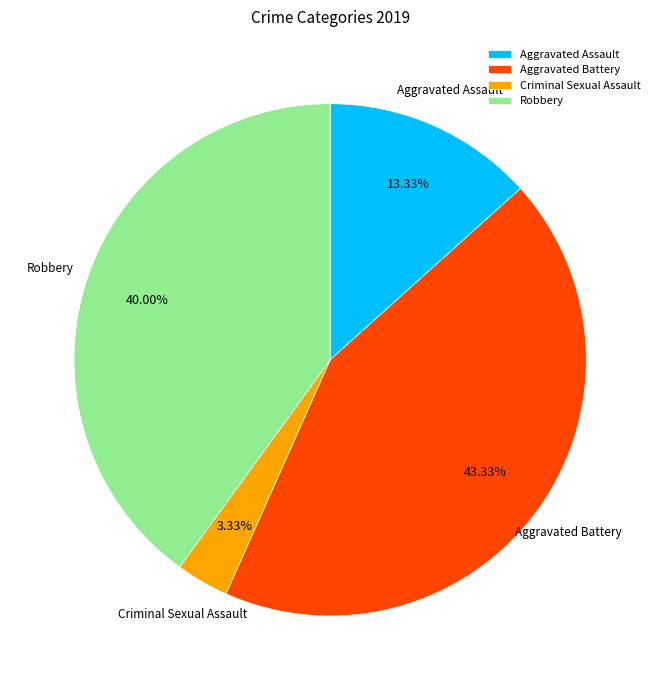

Approximately how many times larger is the value at Robbery compared to Aggravated Assault?

3.0